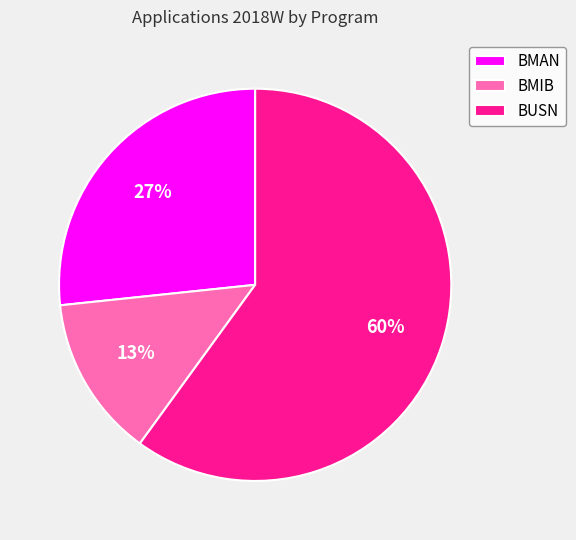

What percentage is the BUSN slice, to the nearest percent?

60%